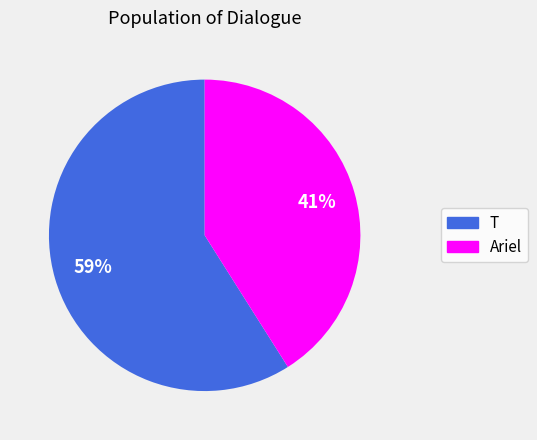

Between T and Ariel, which is larger?

T